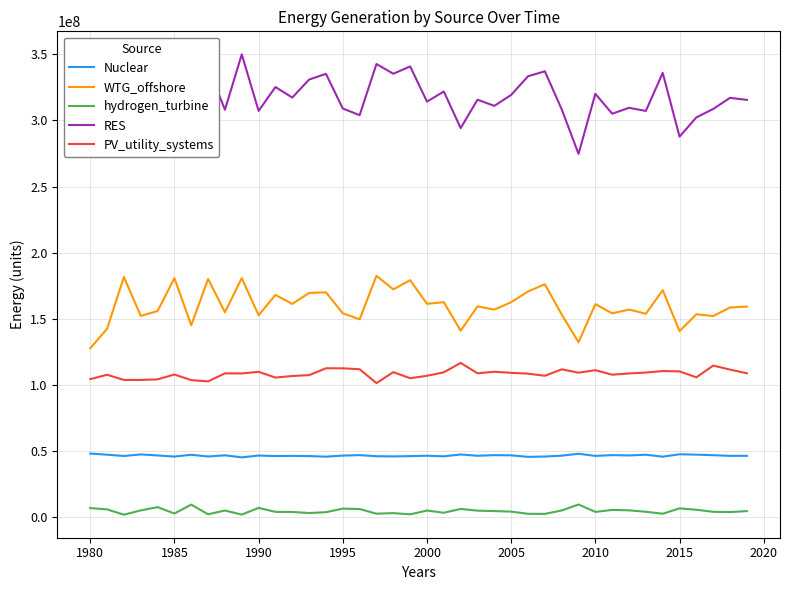

True or false: RES and Nuclear cross at least once.

False